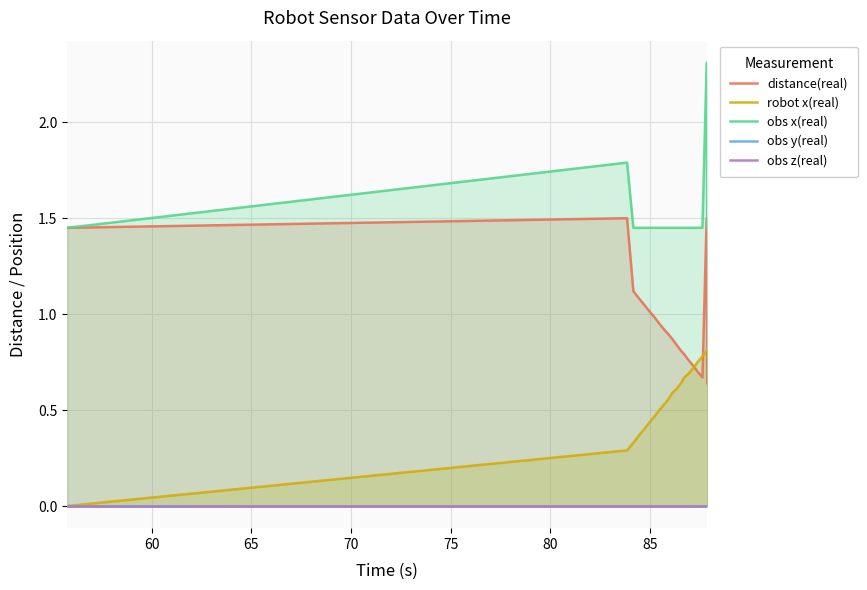

True or false: obs x(real) and robot x(real) cross at least once.

False